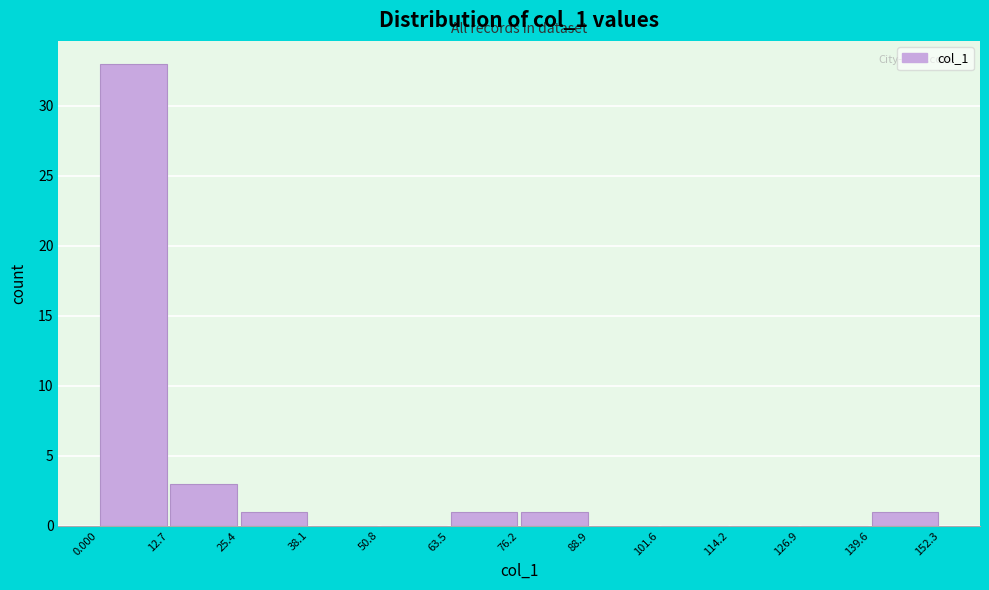

What is the height of the bar covering 63.5 to 76.2 on the x-axis? The values are not printed on the chart, so give them approximately, as read against the axis.

1